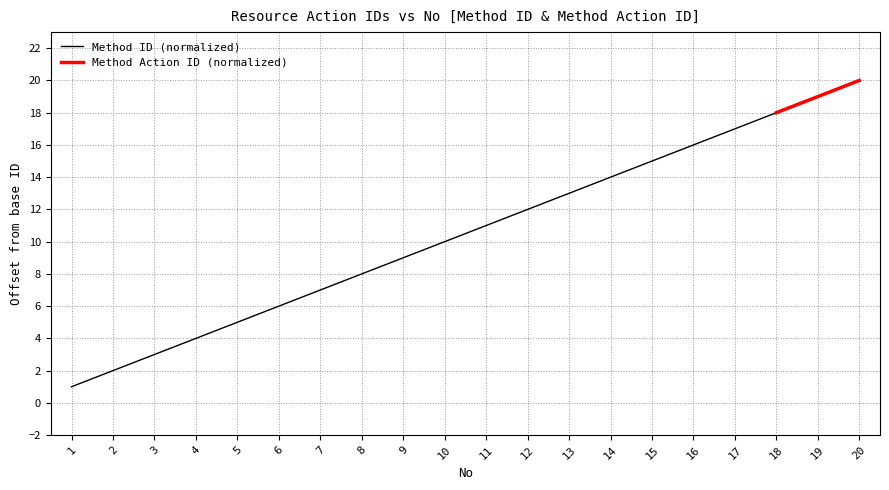

Reading left to right, what are all the values shown in this chart?

1	2	3	4	5	6	7	8	9	10	11	12	13	14	15	16	17	18	19	20